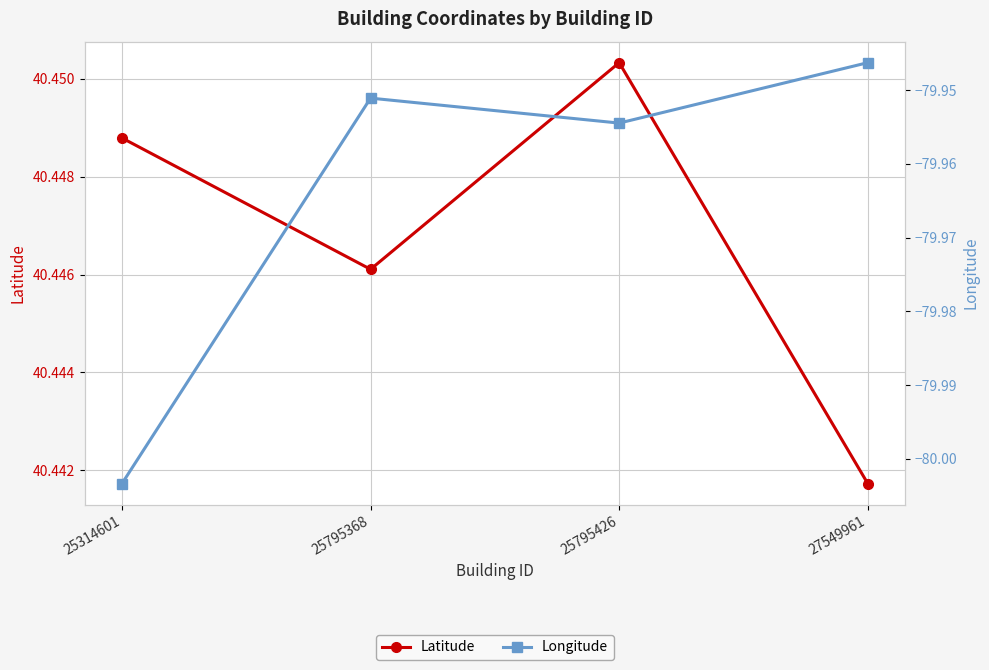

How many lines are shown in the chart?

2